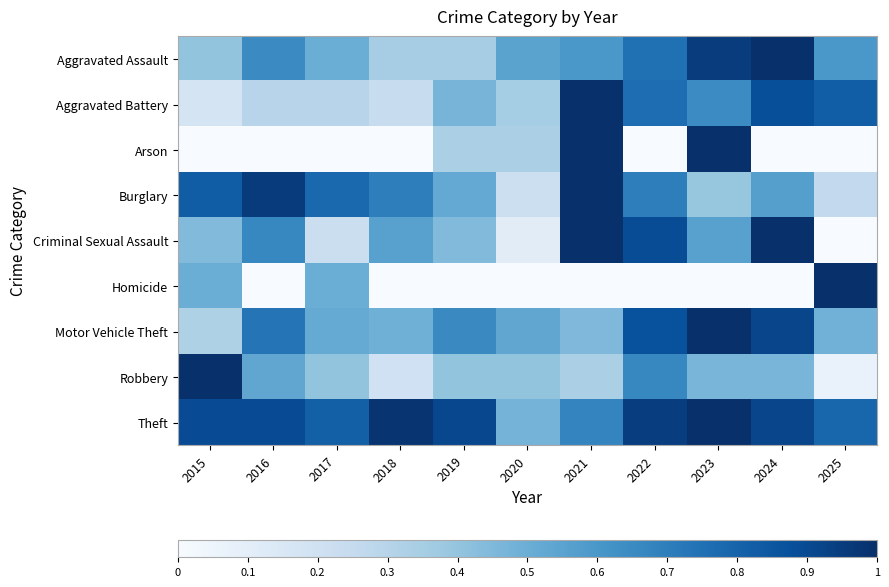

Between 2021 and 2022, which is larger?

2022